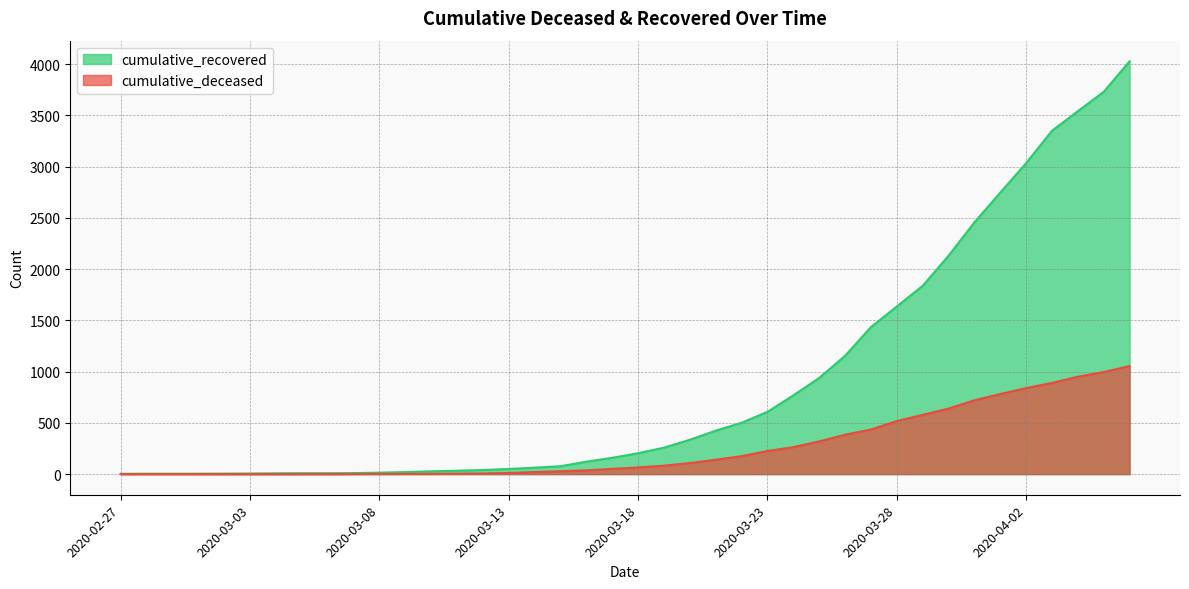

How many lines are shown in the chart?

2